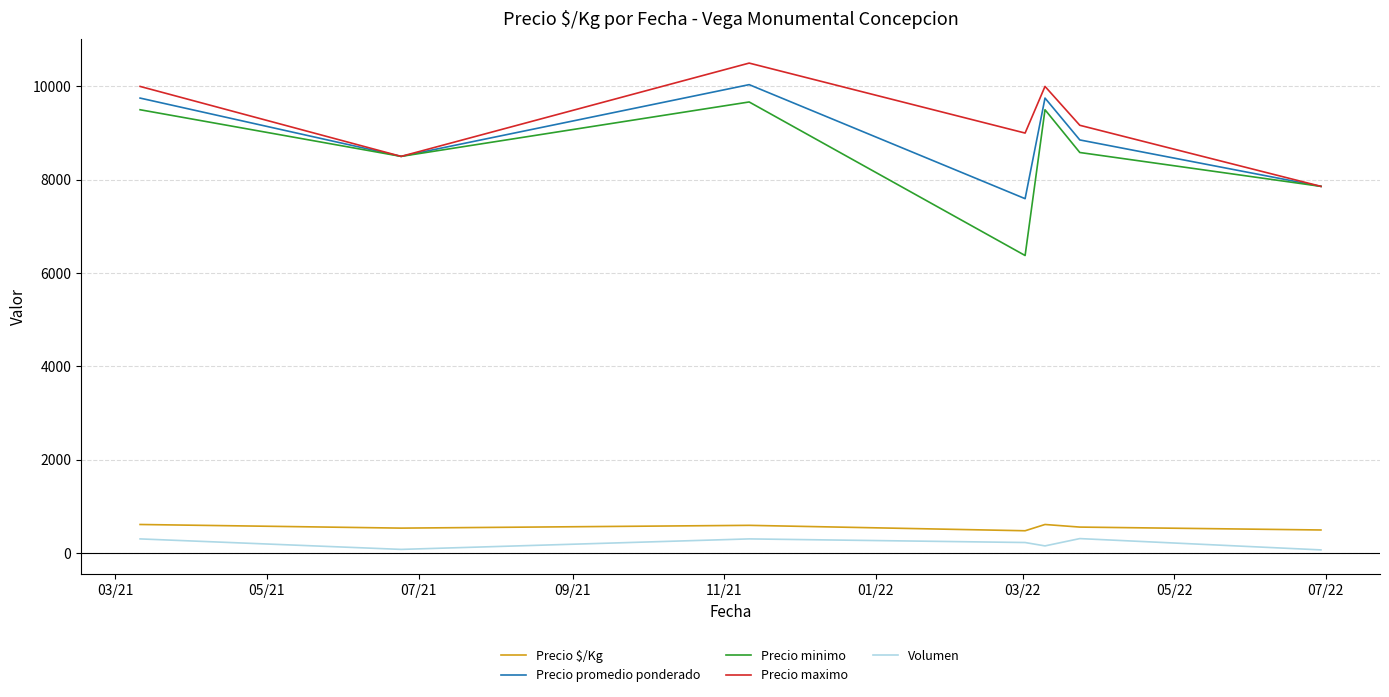

What is the sum of all Precio maximo values?

65023.8